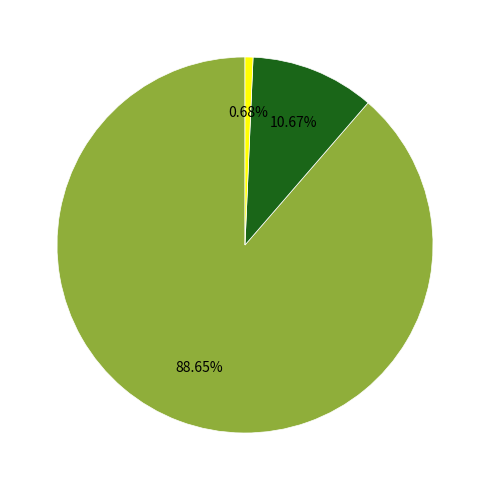

Is there any slice that represents more than half of the pie?

Yes